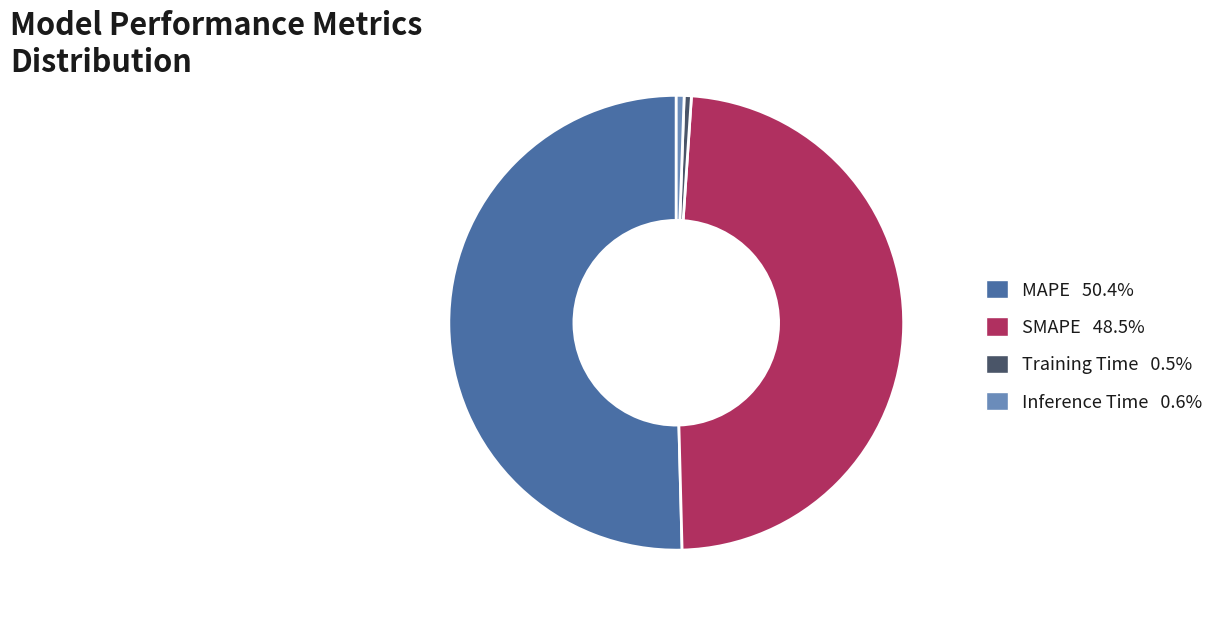

Count the number of slices in the pie.

4